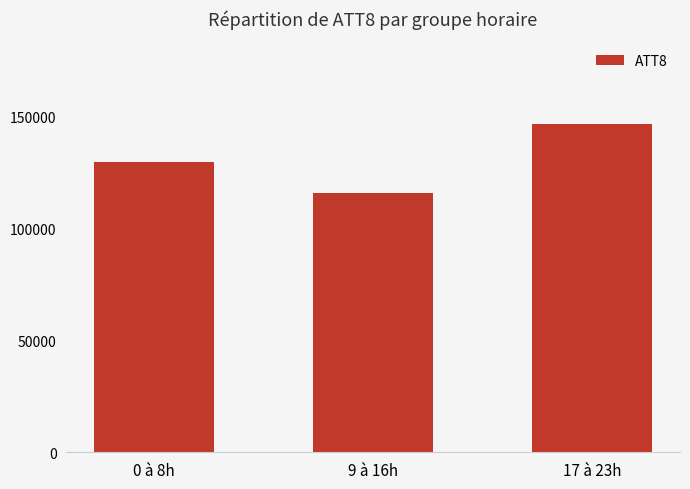

What is the difference between the values at 9 à 16h and 0 à 8h?

13600